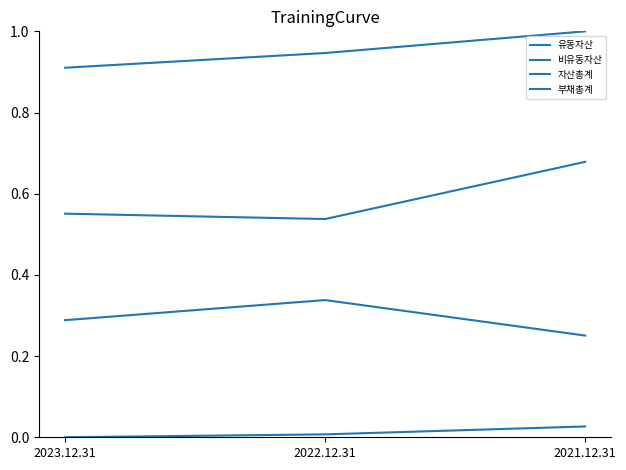

Is this an area chart (filled region under the line)?

No